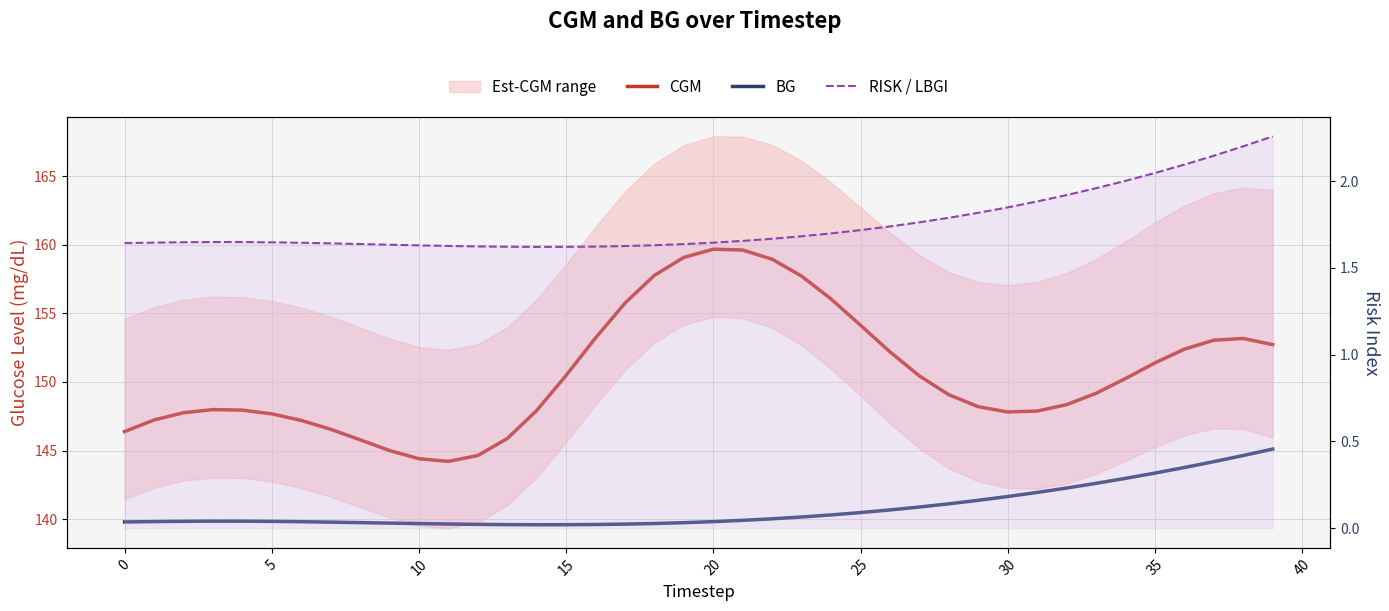

True or false: BG and CGM intersect in this chart.

False